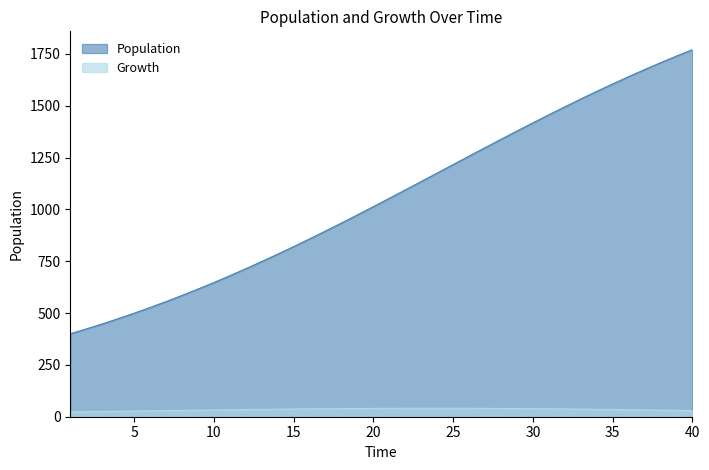

How many data points in Population are less than 1053?

20